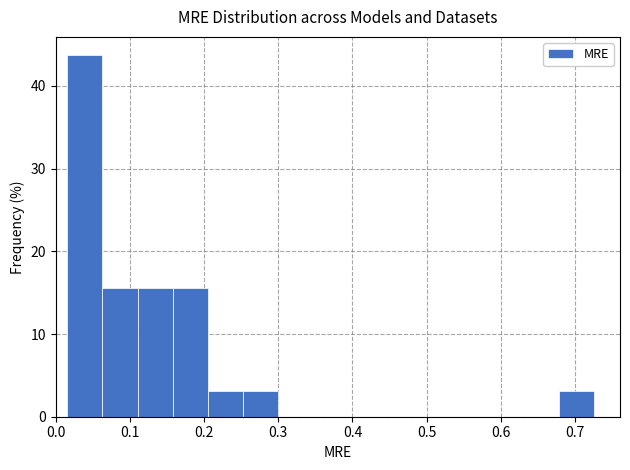

Reading left to right, list every bar in this chart as the range it spans on the x-axis followed by its height. Neither the bar edges nor the heights are printed on the chart, so give them approximately, as read against the axes.

0.02 to 0.06: 44
0.06 to 0.11: 16
0.11 to 0.16: 16
0.16 to 0.21: 16
0.21 to 0.25: 3
0.25 to 0.30: 3
0.30 to 0.35: 0
0.35 to 0.39: 0
0.39 to 0.44: 0
0.44 to 0.49: 0
0.49 to 0.54: 0
0.54 to 0.58: 0
0.58 to 0.63: 0
0.63 to 0.68: 0
0.68 to 0.72: 3